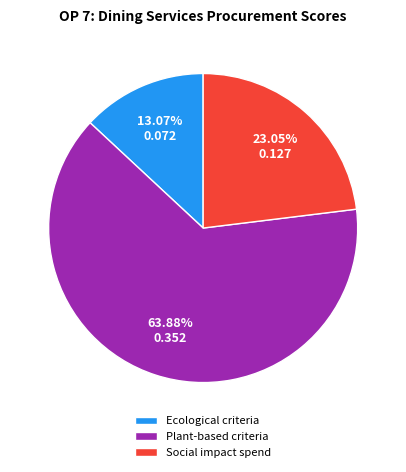

Rank the categories by value from highest to lowest.

Plant-based criteria, Social impact spend, Ecological criteria